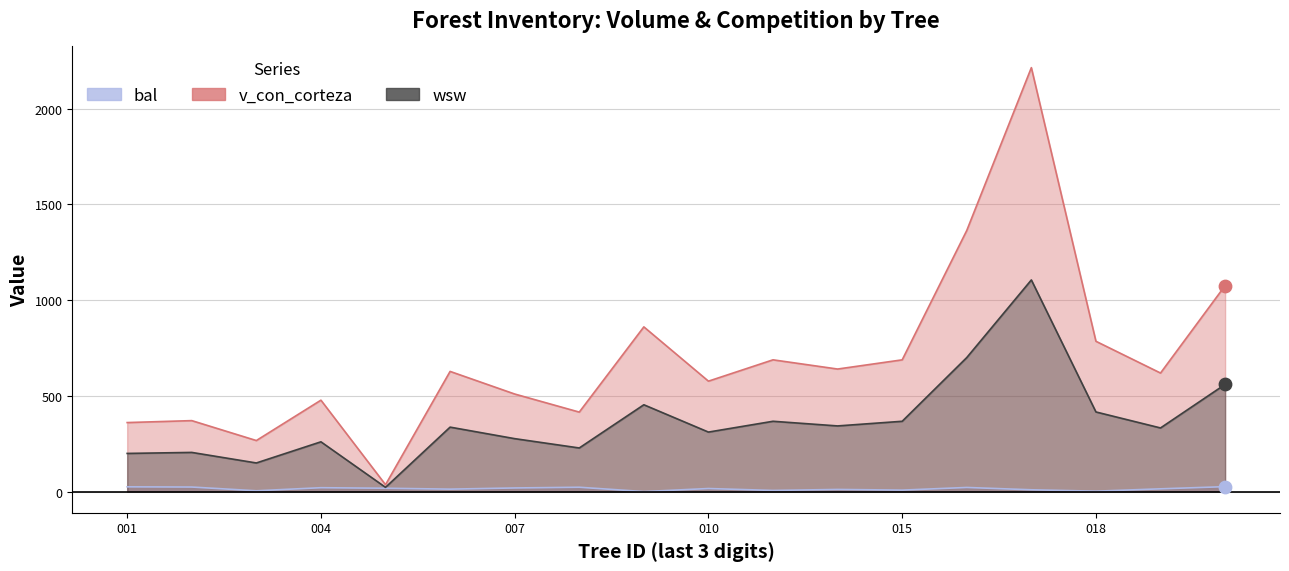

Which series reaches the maximum Y coordinate?

v_con_corteza